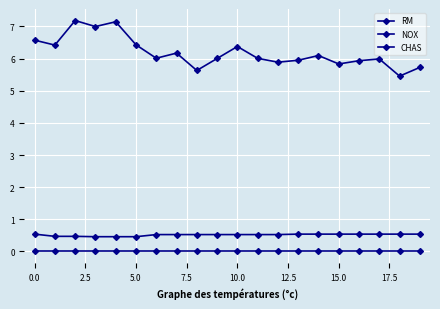

Which series has the widest spread of values?

RM